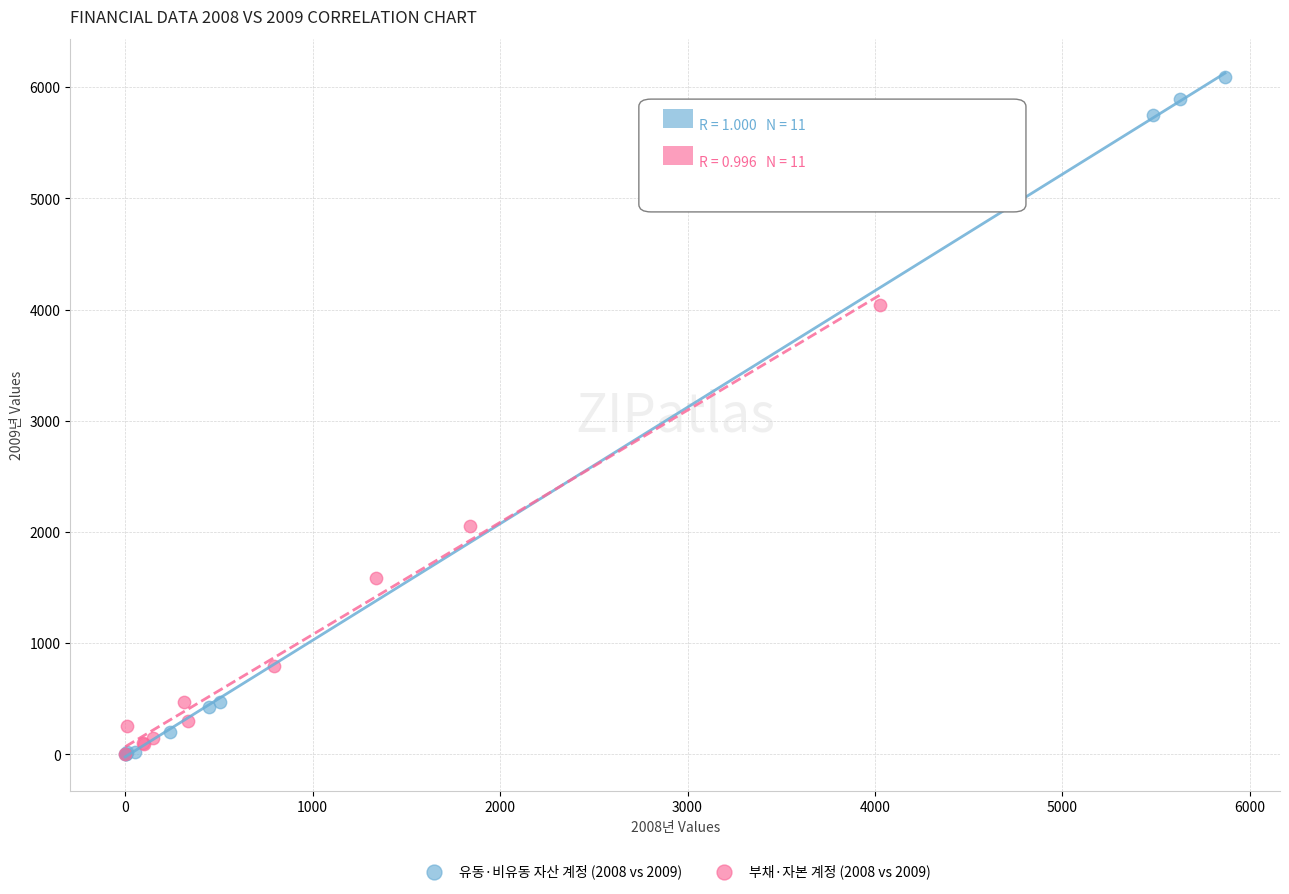

Which series has the largest Y range (max minus min)?

유동·비유동 자산 계정 (2008 vs 2009)